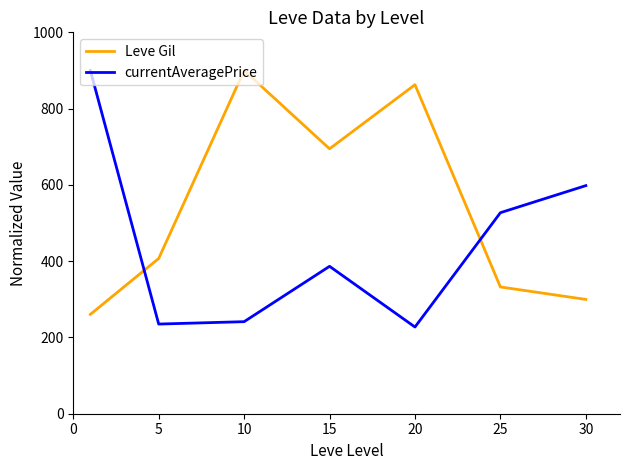

What is the difference between the maximum and minimum values in the Leve Gil series?

639.5